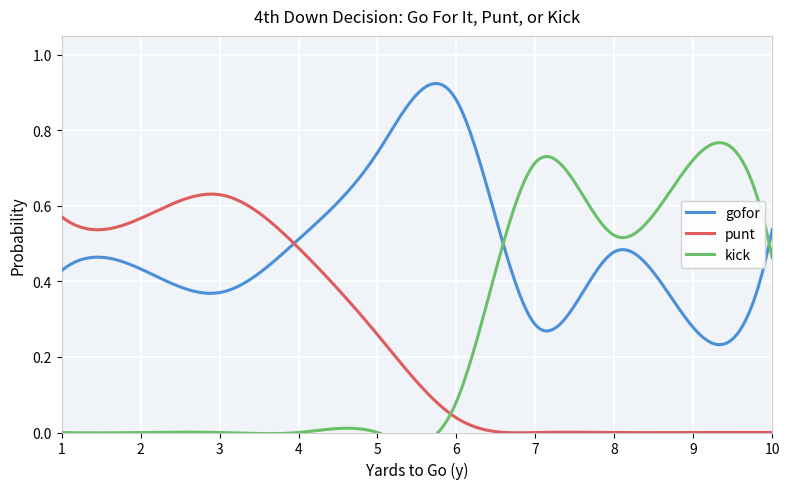

At which category does the chart reach its minimum across all series?

7